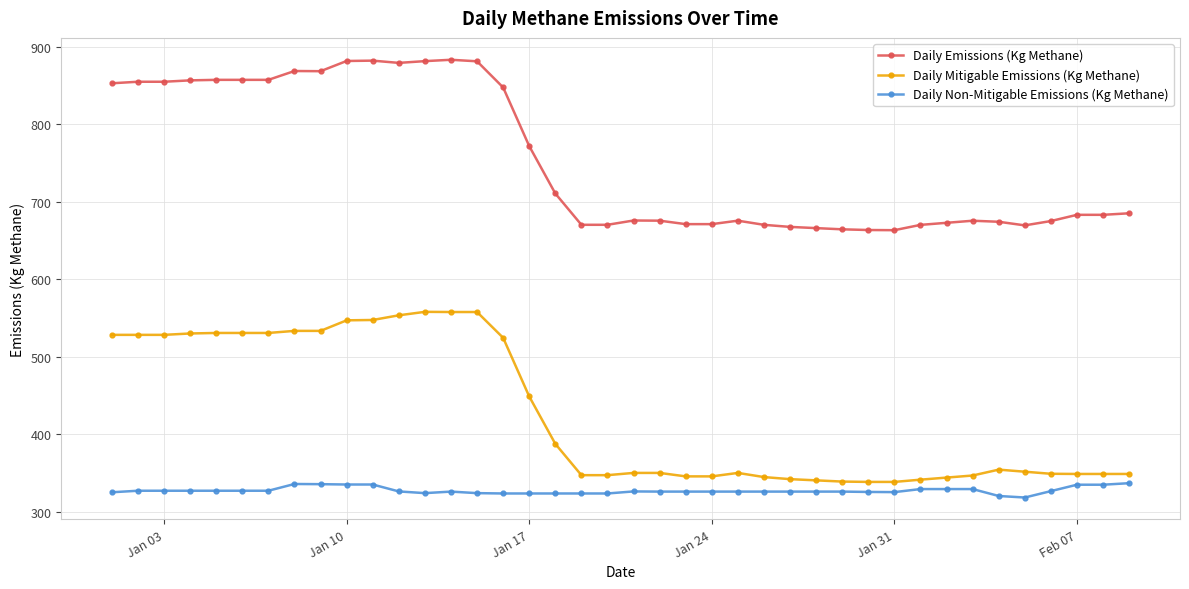

What is the value of the Daily Mitigable Emissions (Kg Methane) point at the 7th from the left?

530.7